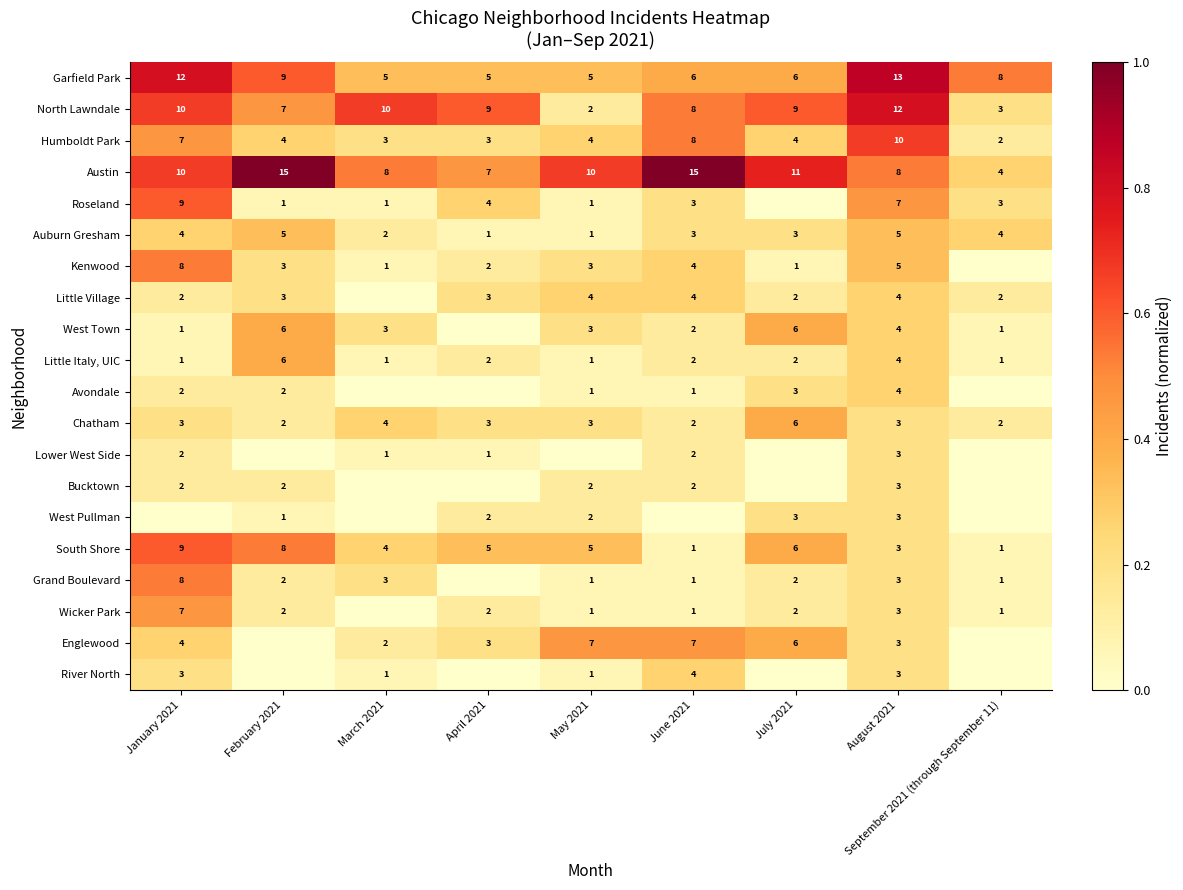

Where is North Lawndale nearest to the value 7?

February 2021